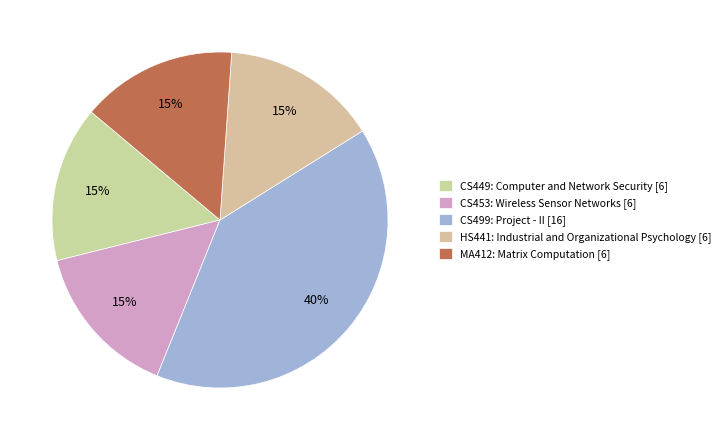

Does HS441: Industrial and Organizational Psychology account for over 50% of the chart?

No